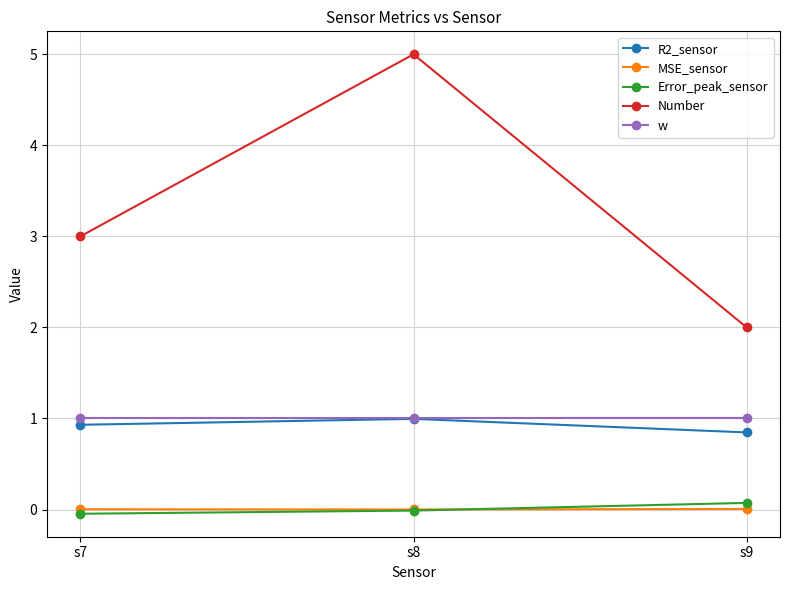

How many lines are shown in the chart?

5